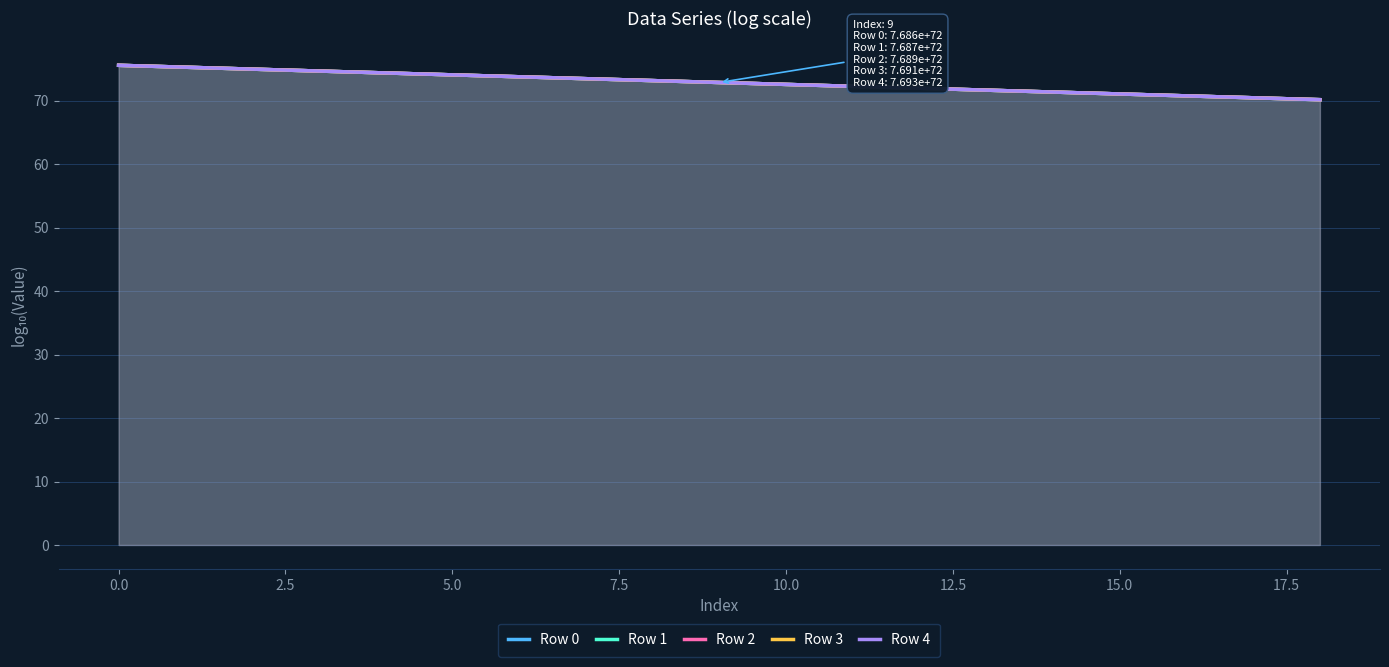

What is the average value of the Row 0 series?

72.9